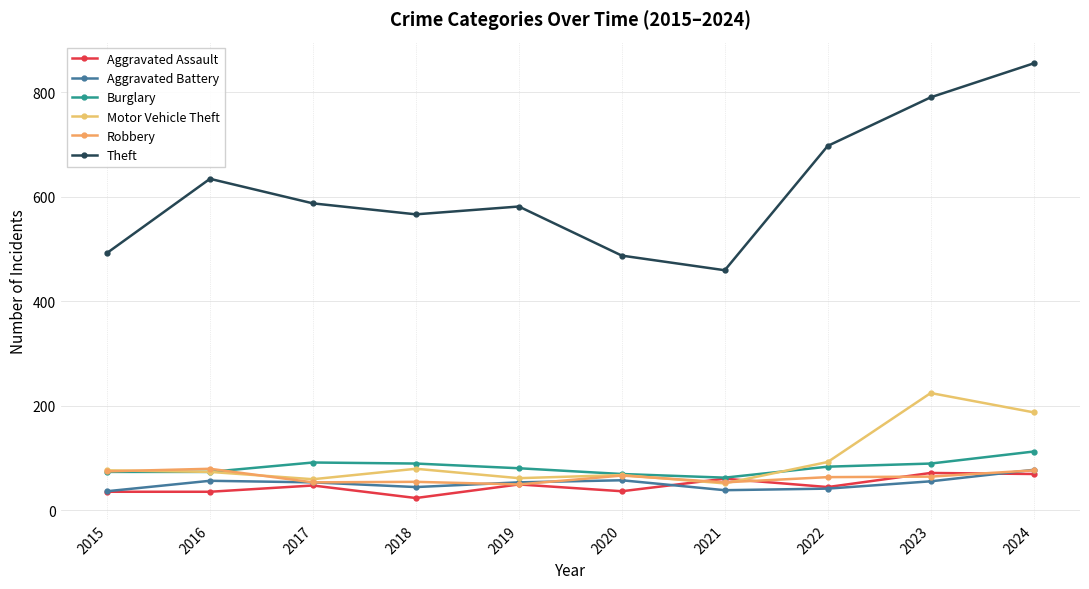

Read the Aggravated Battery value at 2017, to the nearest 5.

55